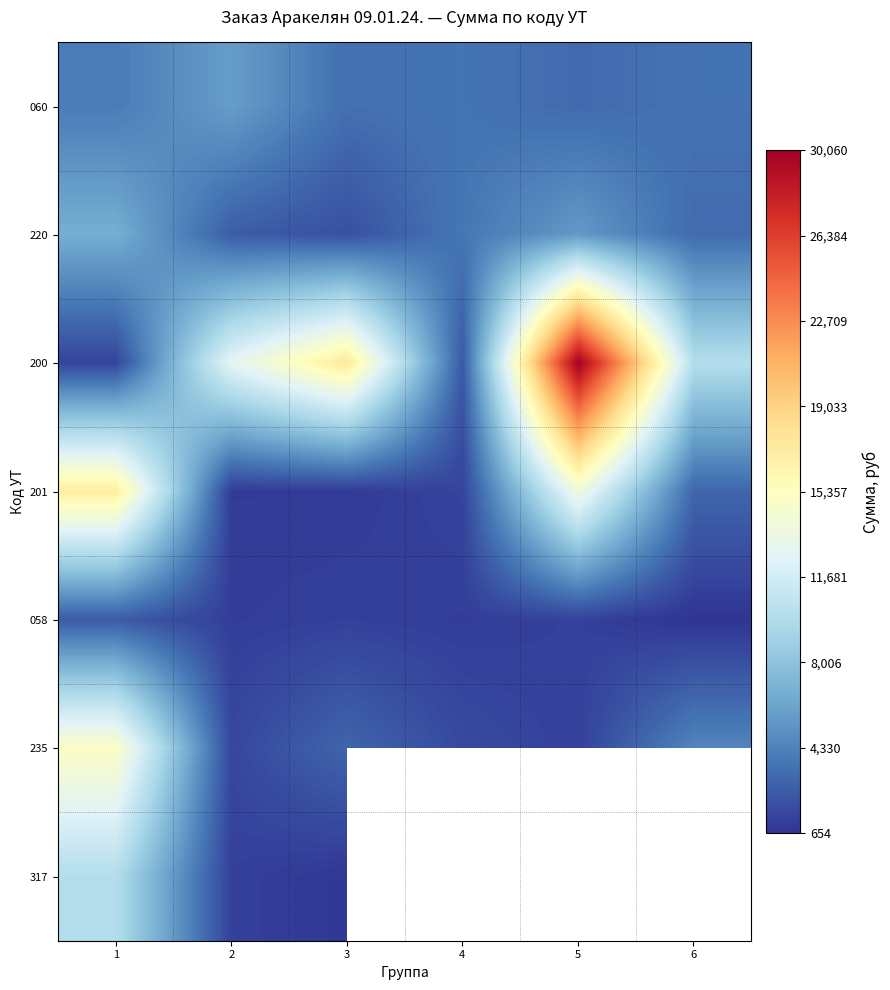

Count the number of data series in this chart.

7